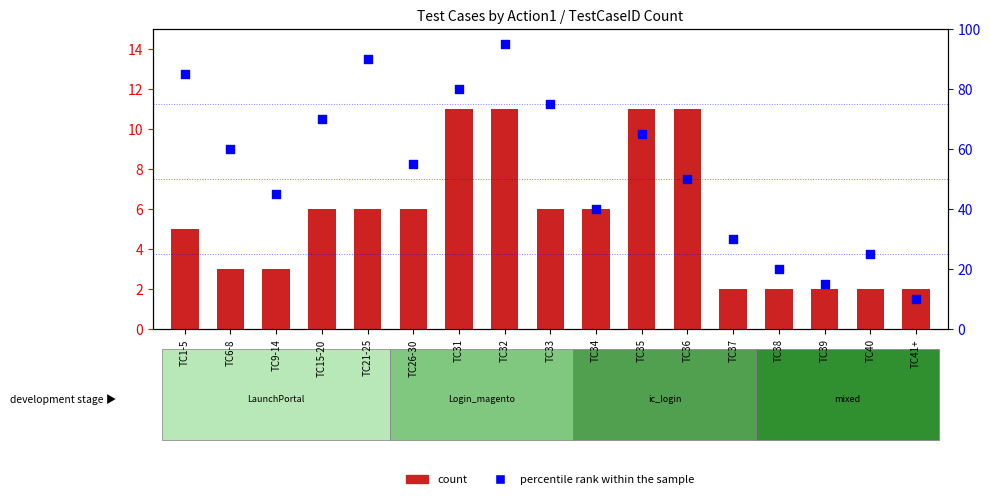

Which series has the largest Y range (max minus min)?

percentile rank within the sample